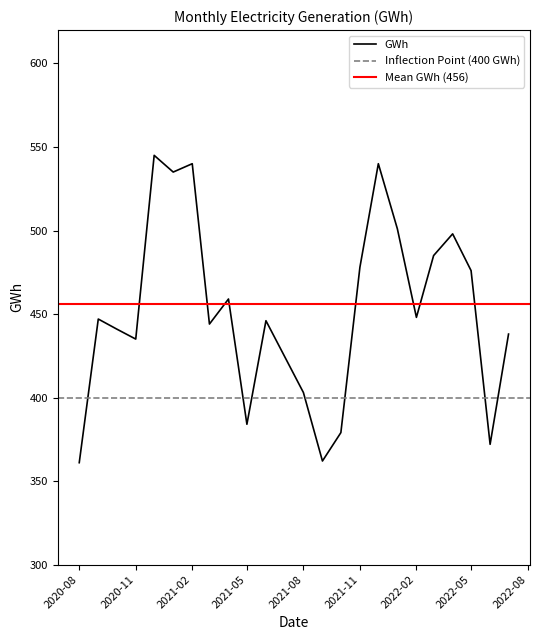

Reading left to right, what are all the values shown in this chart?

361	447	441	435	545	535	540	444	459	384	446	403	362	379	478	540	501	448	485	498	476	372	438